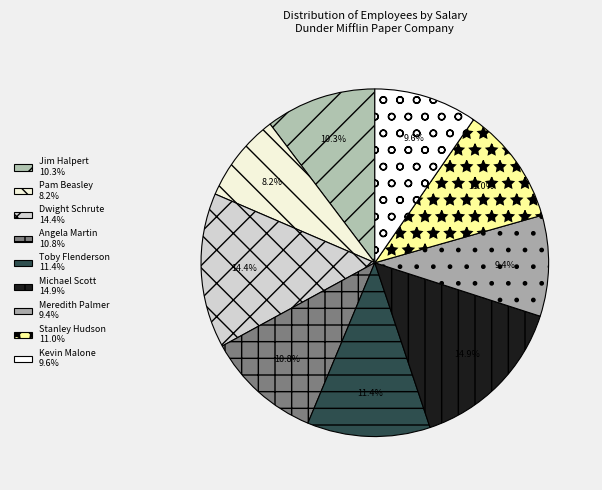

Rank the categories by value from lowest to highest.

Pam Beasley, Meredith Palmer, Kevin Malone, Jim Halpert, Angela Martin, Stanley Hudson, Toby Flenderson, Dwight Schrute, Michael Scott